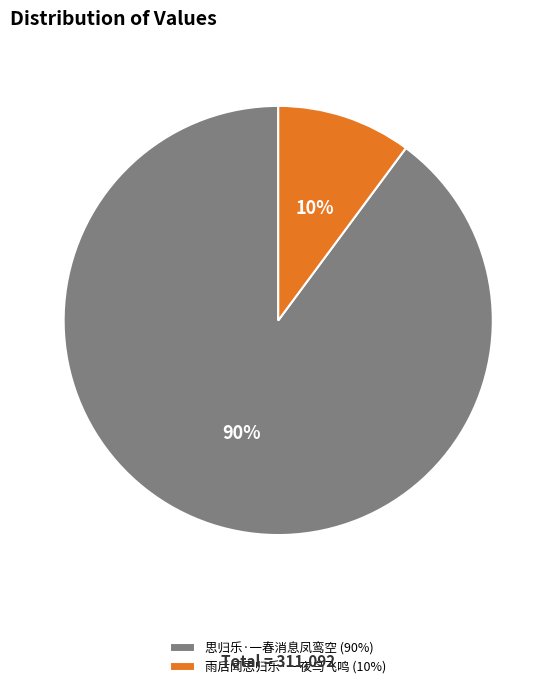

Is 思归乐·一春消息凤鸾空 the majority of the pie?

Yes